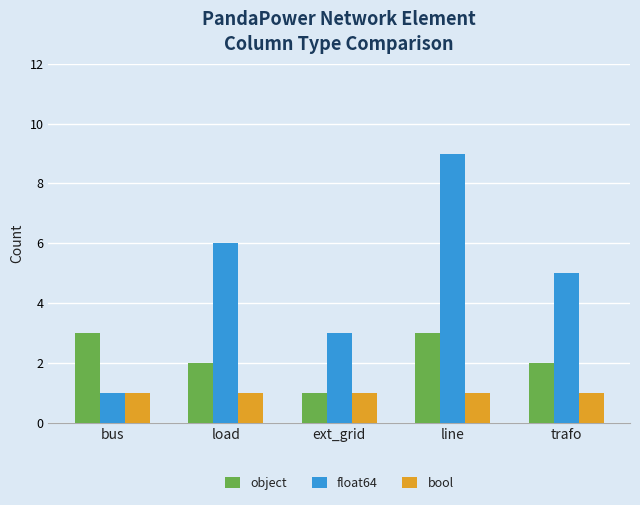

The object series shows 2 at bus. True or false?

False